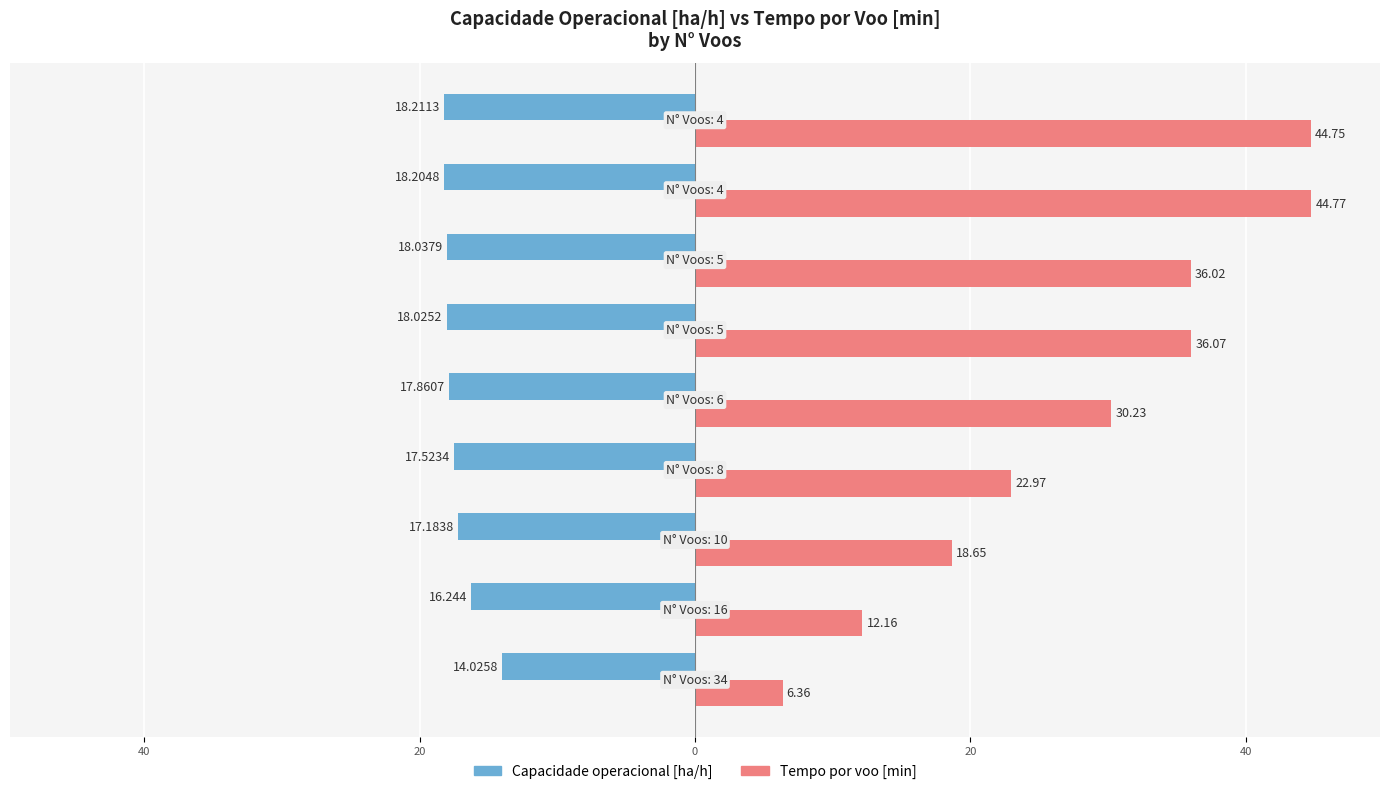

What are all the series names shown in the legend?

Capacidade operacional [ha/h], Tempo por voo [min]